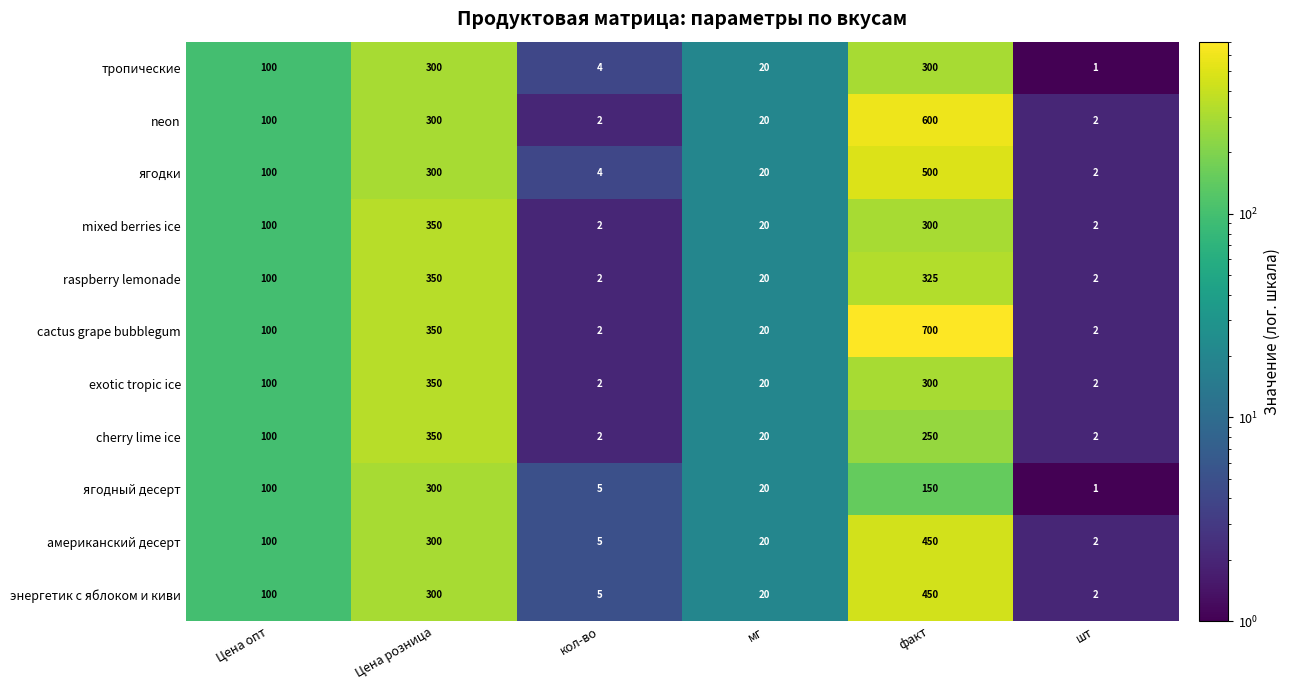

What is the sum of all cactus grape bubblegum values?

1174